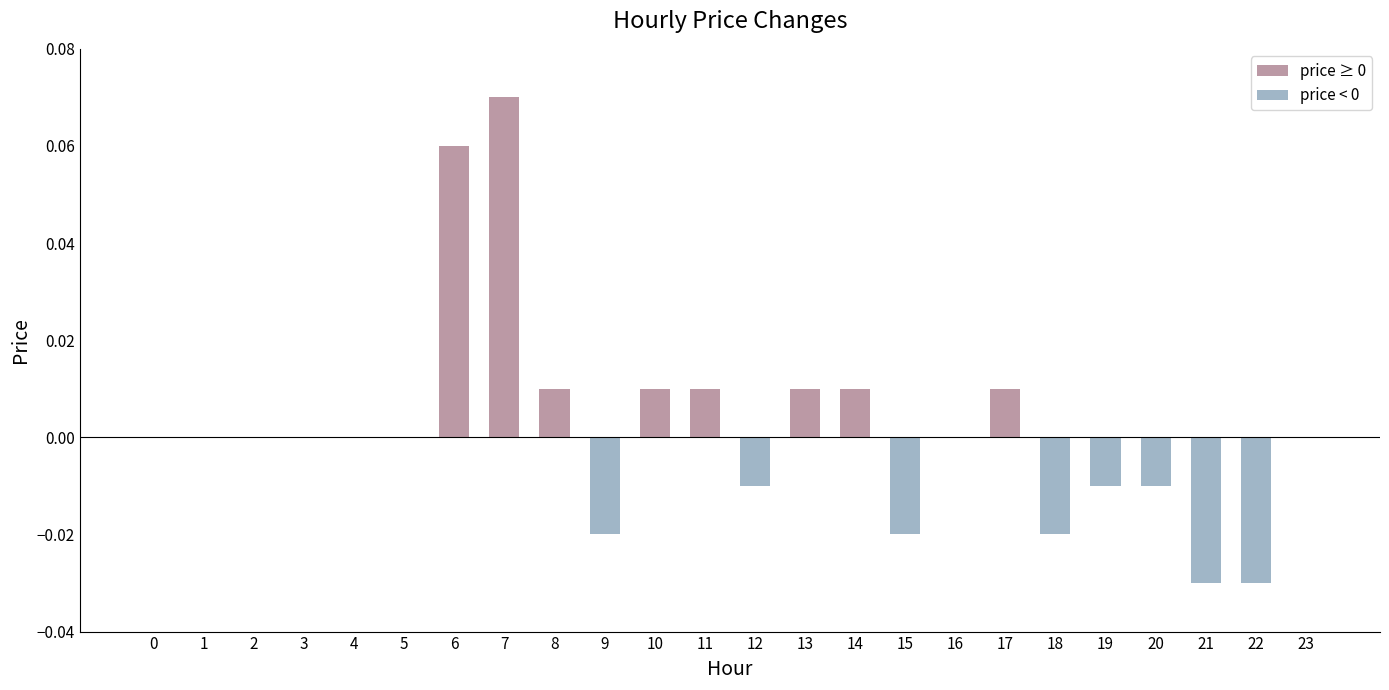

Which category has the highest value across all series?

7